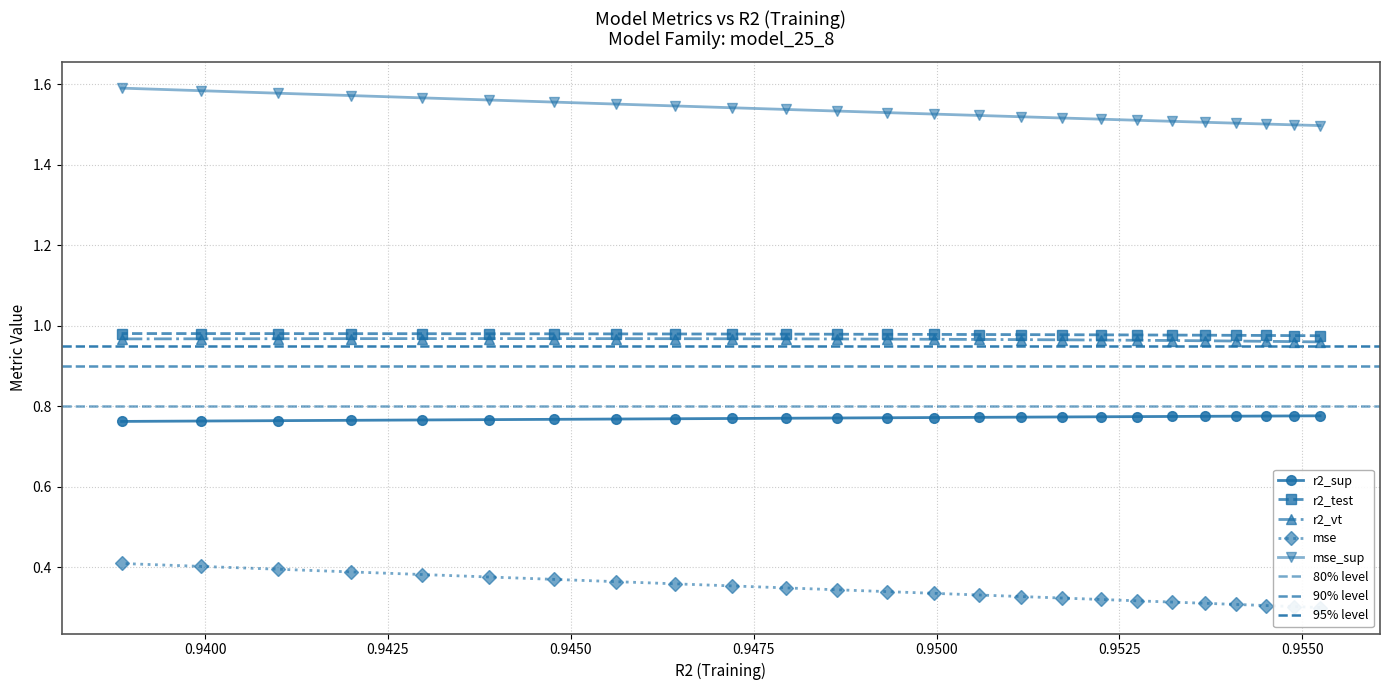

What is the value of the mse_sup point at the 23rd from the left?

0.8